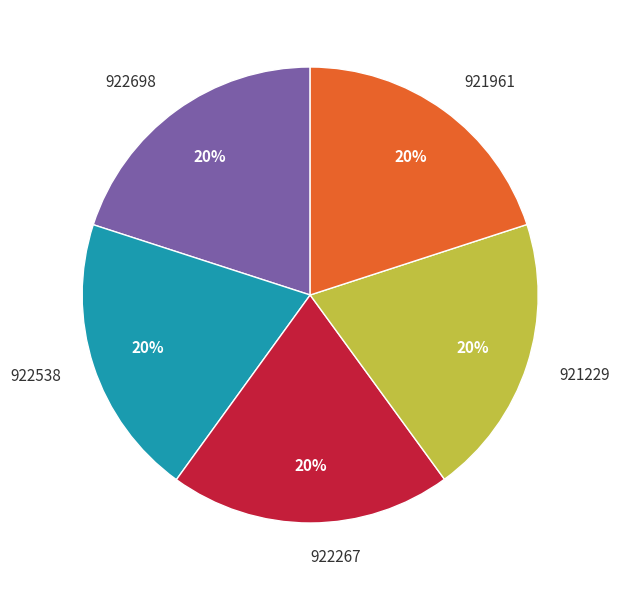

The 921229 slice represents 6% of the pie. True or false?

False